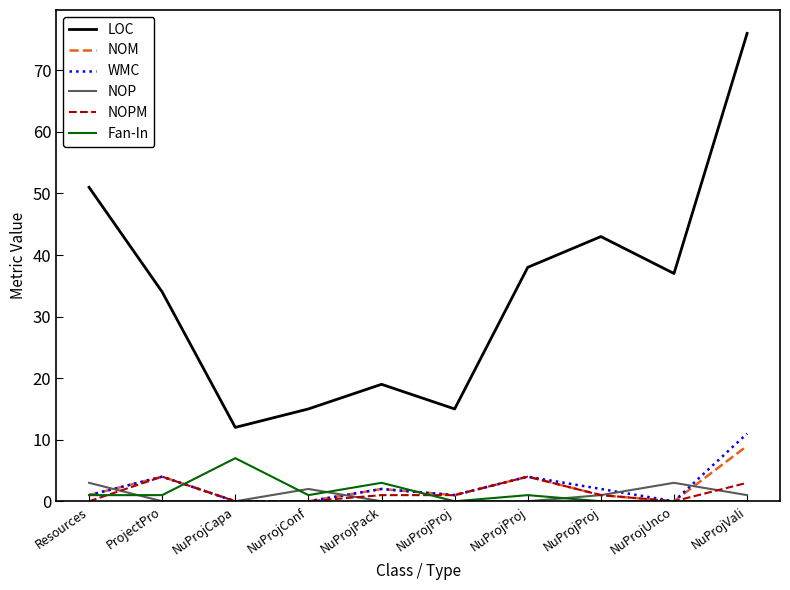

List the series in order of their peak value, lowest first.

NOP, NOPM, Fan-In, NOM, WMC, LOC